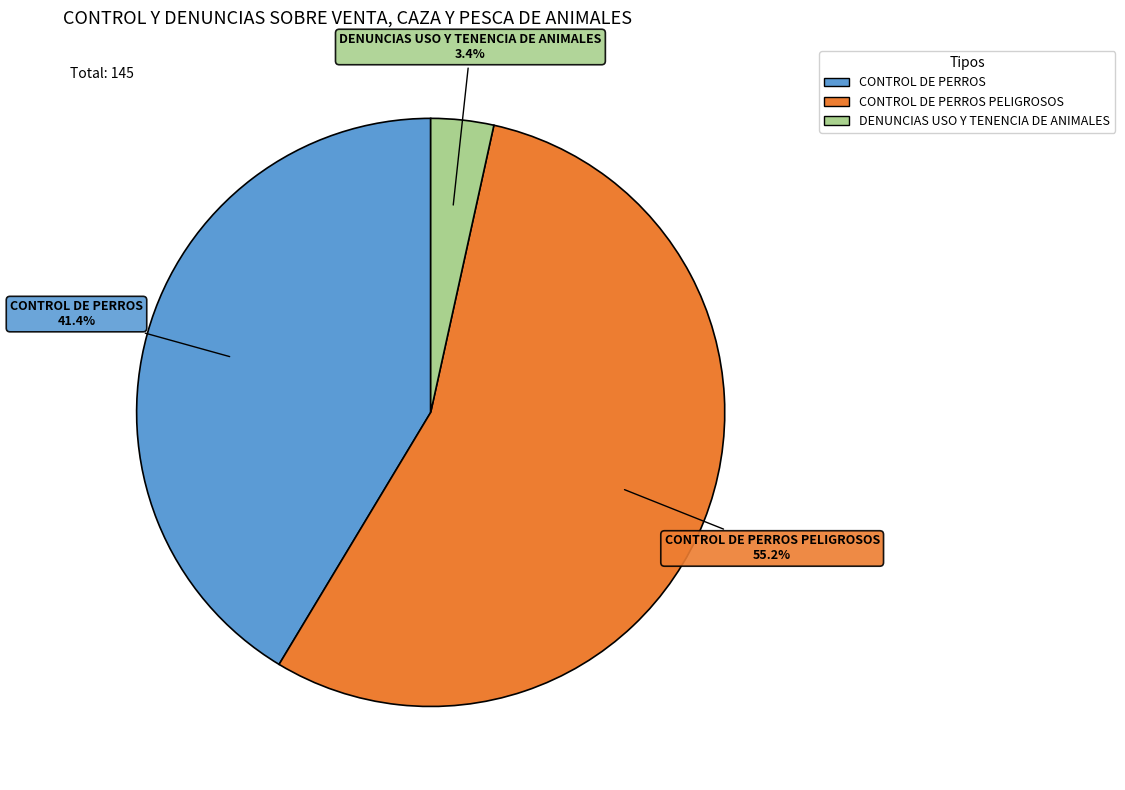

Which category has the biggest portion of the pie?

CONTROL DE PERROS PELIGROSOS